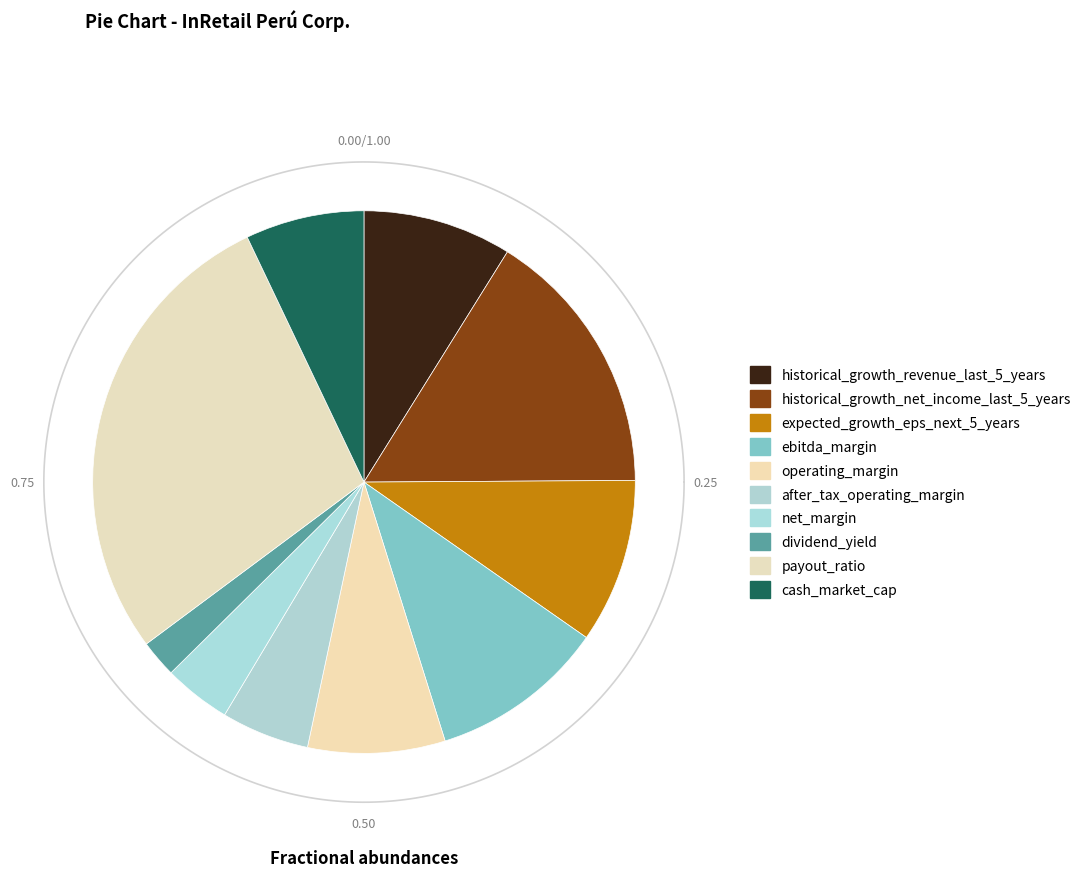

What portion of the pie excludes after_tax_operating_margin?

94.8%